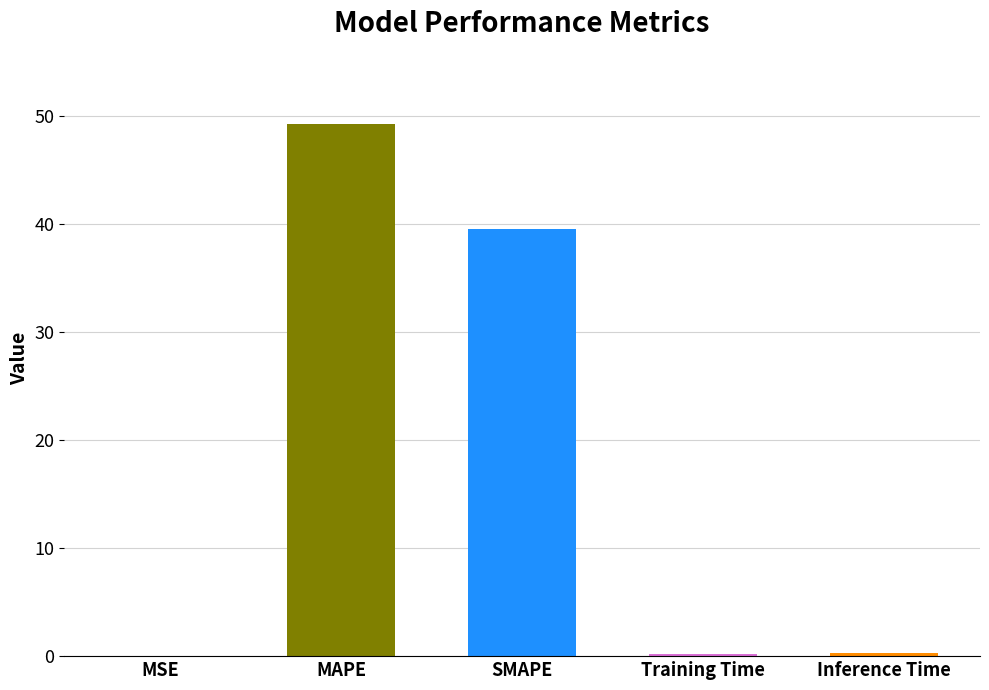

What is the approximate value at MAPE?

49.3